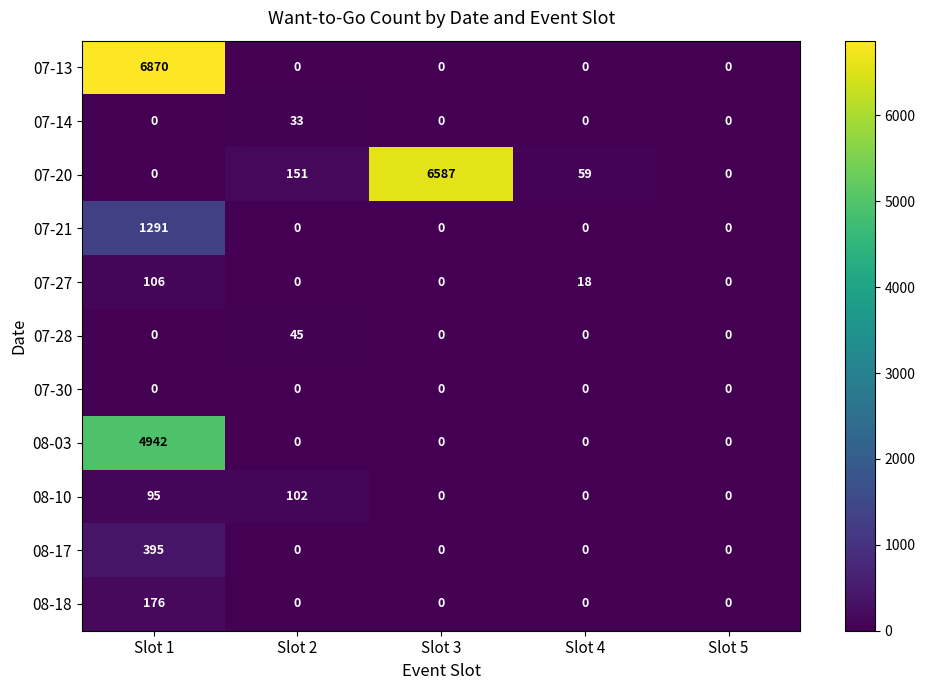

List the series in order of their peak value, highest first.

07-13, 07-20, 08-03, 07-21, 08-17, 08-18, 07-27, 08-10, 07-28, 07-14, 07-30